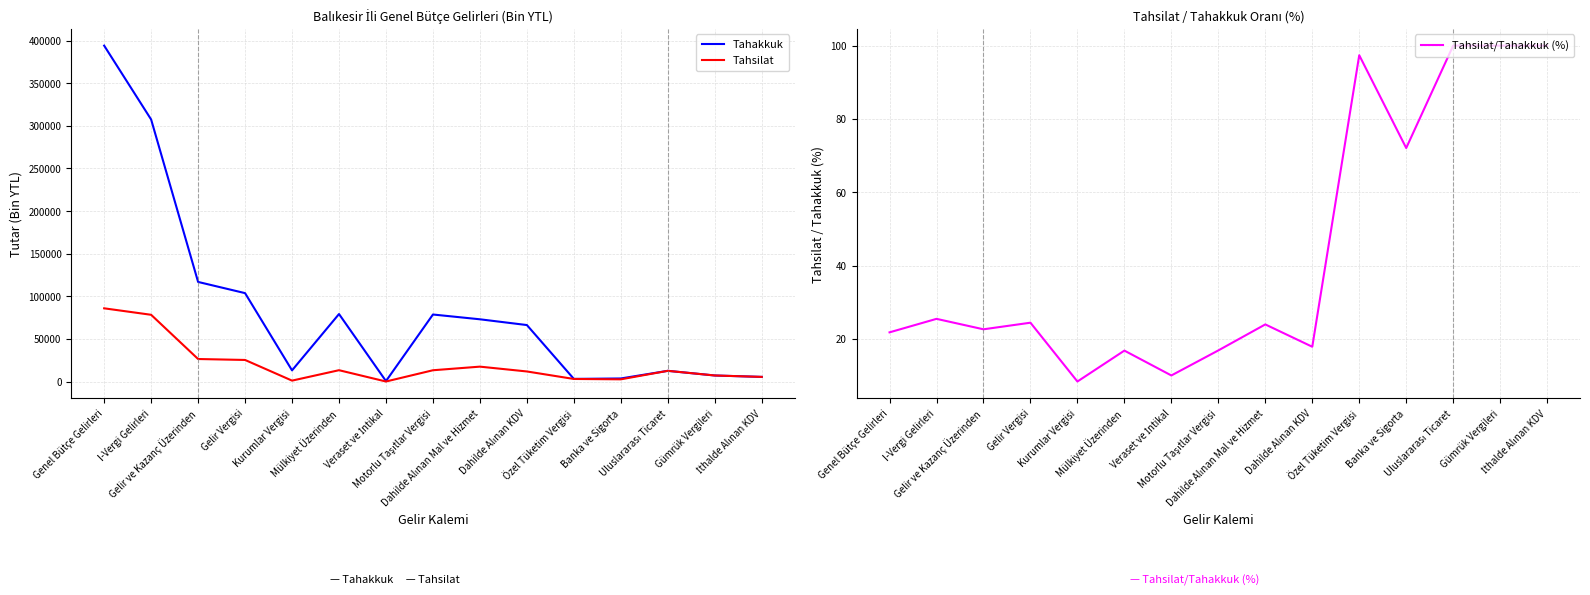

Reading left to right, list all the values displayed in this chart.

Tahakkuk: 394173.0	307503.0	116897.0	103762.0	13135.0	79241.0	568.0	78673.0	73060.0	66303.0	3125.0	3630.0	12592.0	7121.0	5471.0
Tahsilat: 85935.0	78344.0	26449.0	25347.0	1102.0	13327.0	57.0	13270.0	17506.0	11847.0	3043.0	2616.0	12592.0	7121.0	5471.0
Tahsilat/Tahakkuk (%): 21.8	25.5	22.6	24.4	8.4	16.8	10.0	16.9	24.0	17.9	97.4	72.1	100.0	100.0	100.0